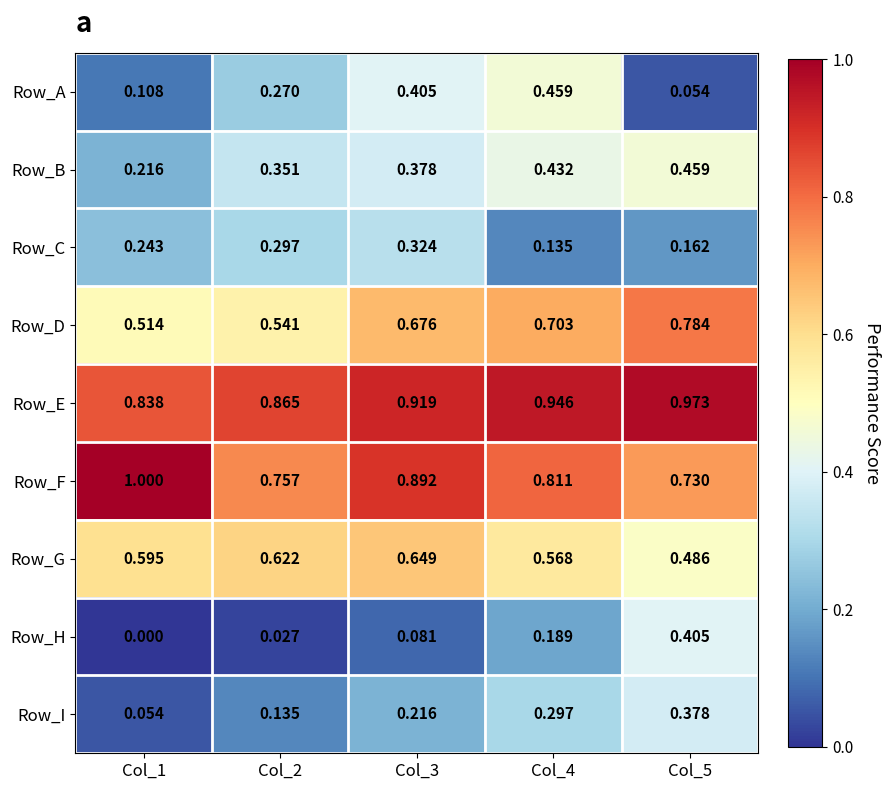

Which series has the largest total across all categories?

Row_E